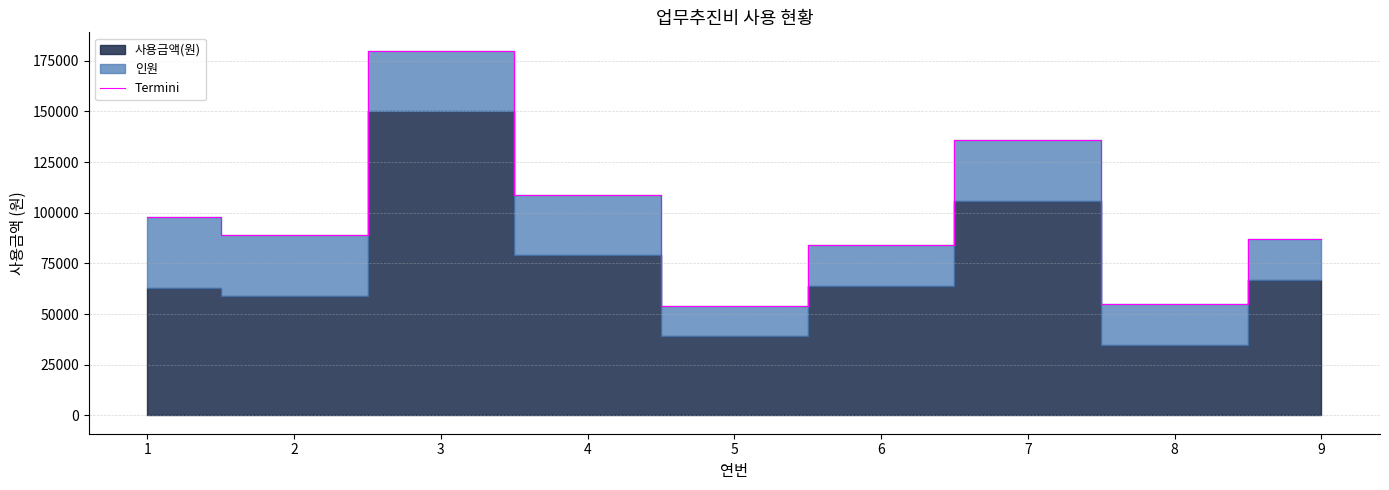

True or false: the data shows 58228 at 7.

False